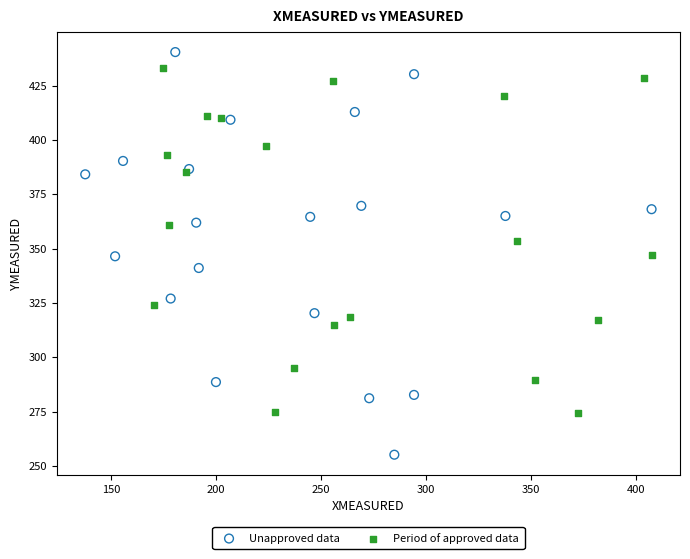

Which series contains the lowest Y value?

Unapproved data